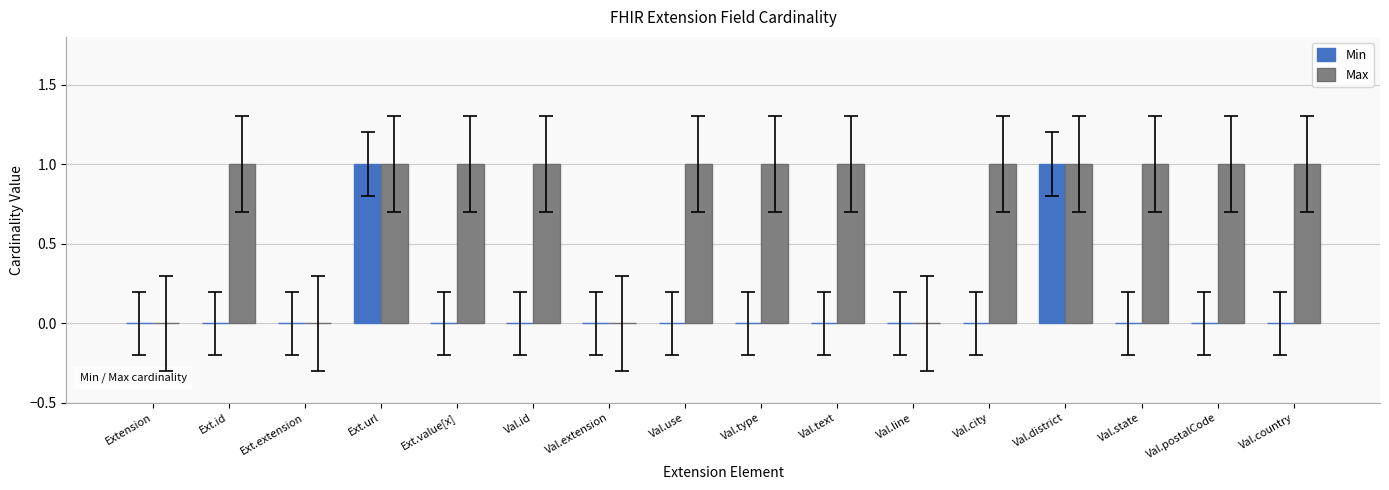

Between Ext.extension and Val.country, which series saw the biggest shift?

Max